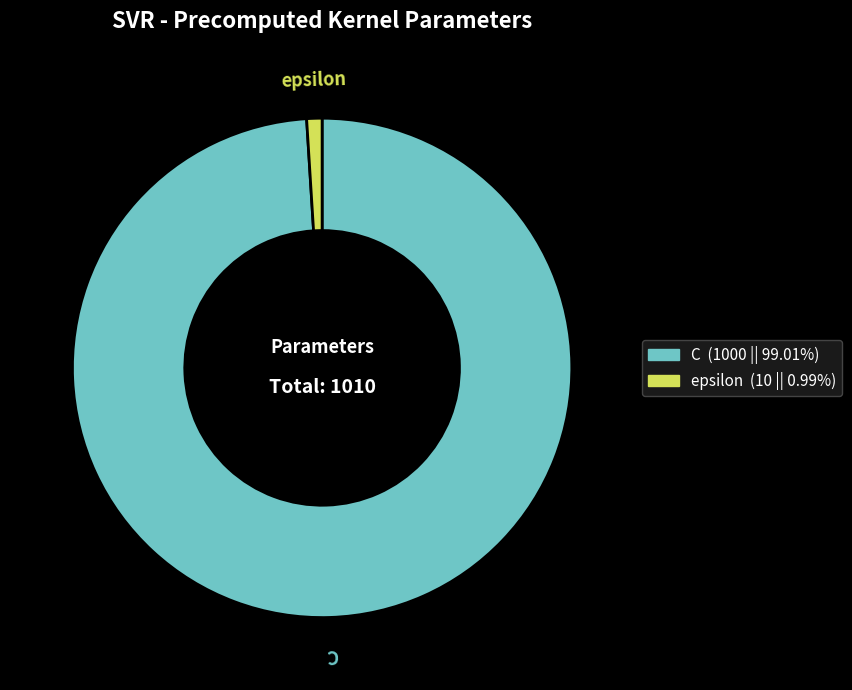

Between epsilon and C, which is larger?

C